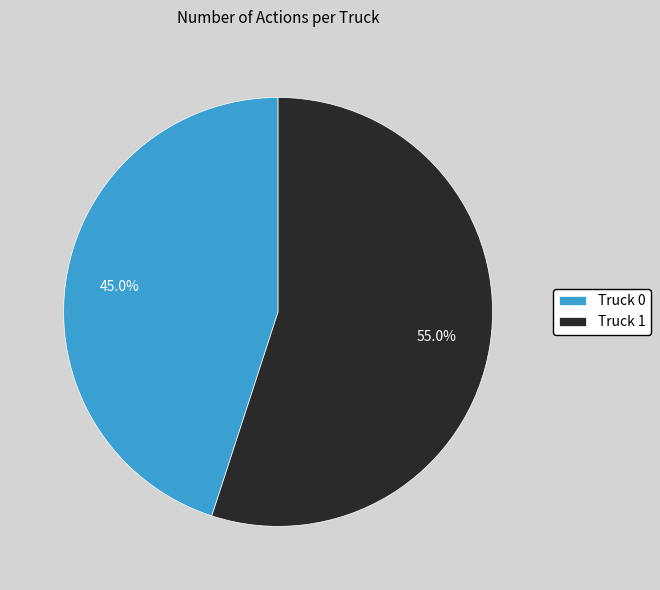

Does Truck 0 represent more than half of the total?

No